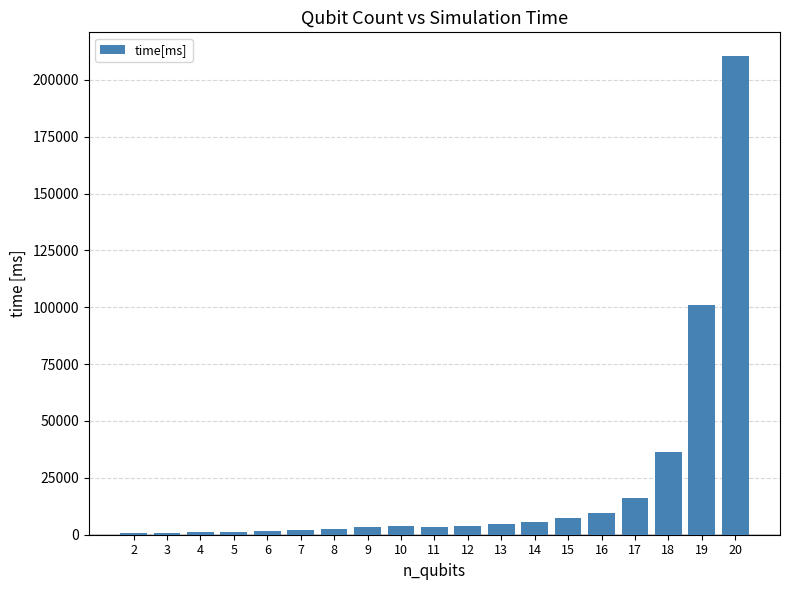

What is the maximum value shown in the chart?

210350.1